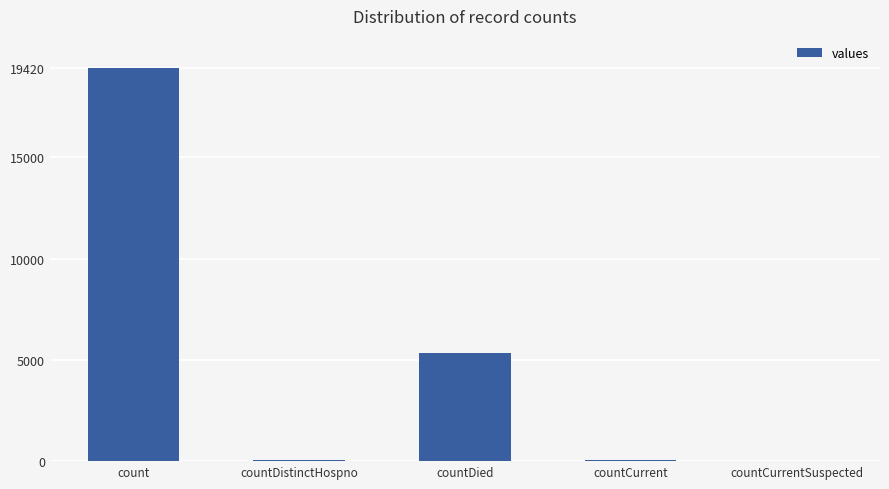

The value at count is 19420. True or false?

True